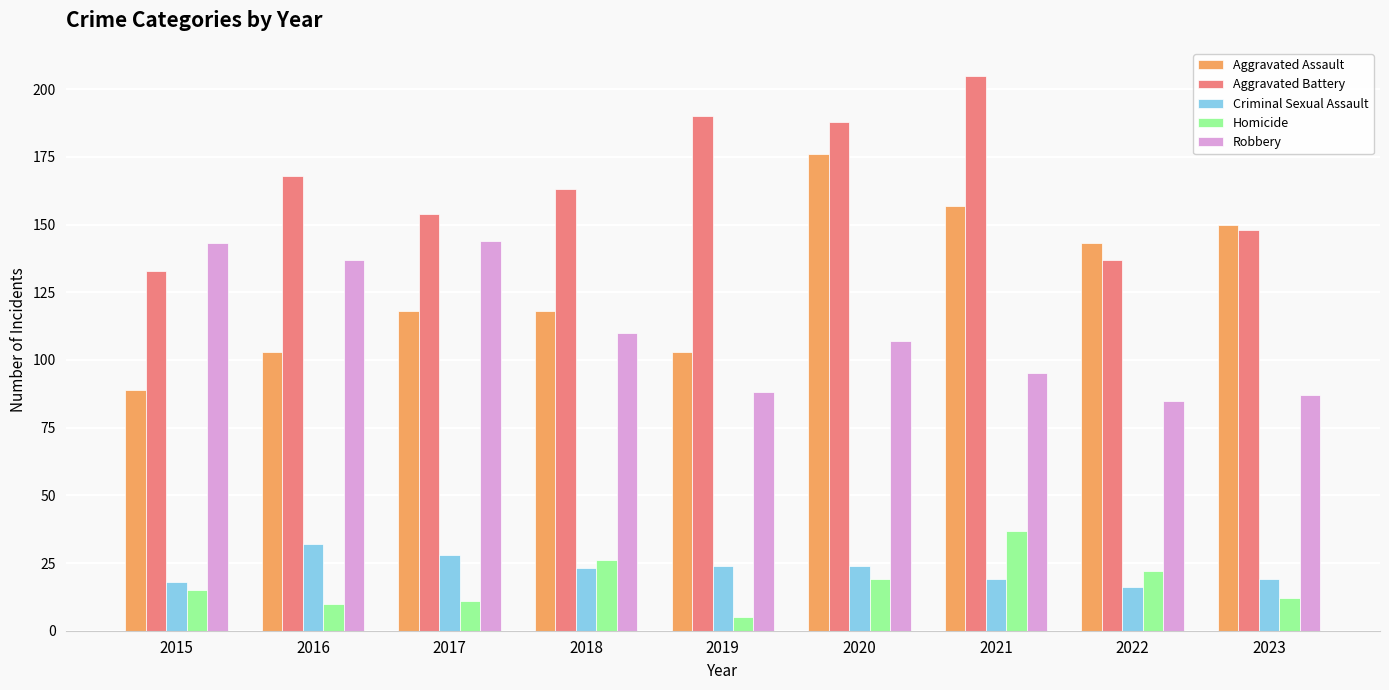

Which series has the largest total across all categories?

Aggravated Battery